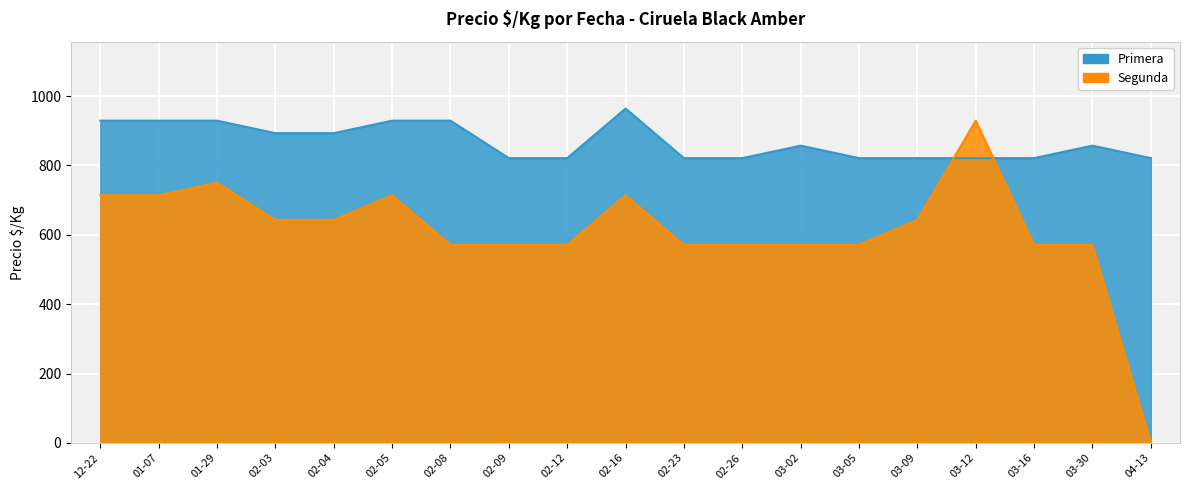

What is the label of the 16th point from the left?

03-12